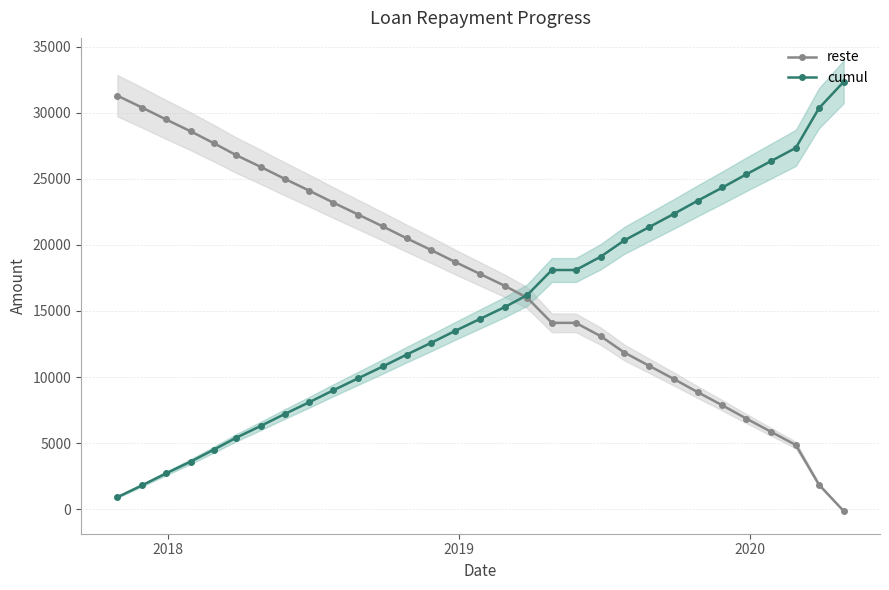

True or false: reste has more than 1 points higher than both neighbors.

False